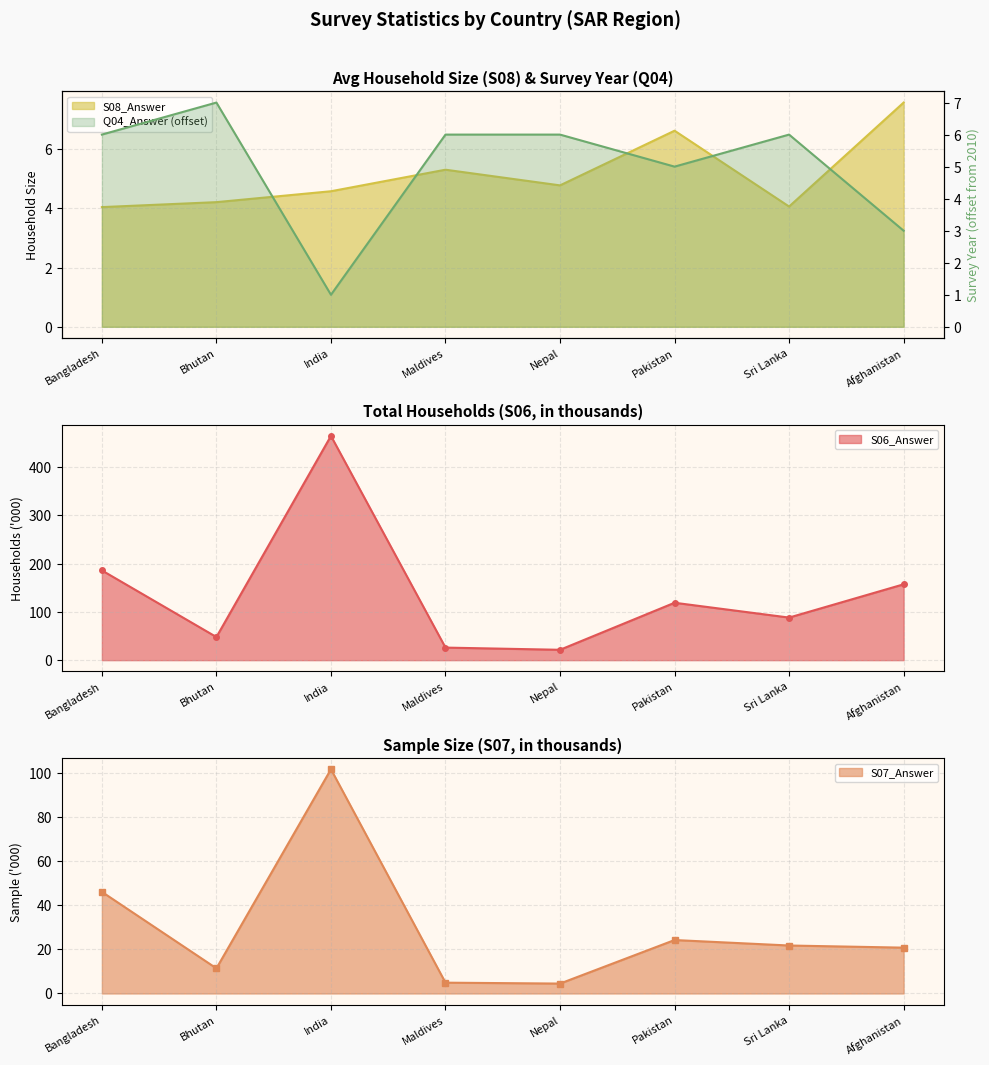

What are all the series names shown in the legend?

S06_Answer, S07_Answer, S08_Answer, Q04_Answer